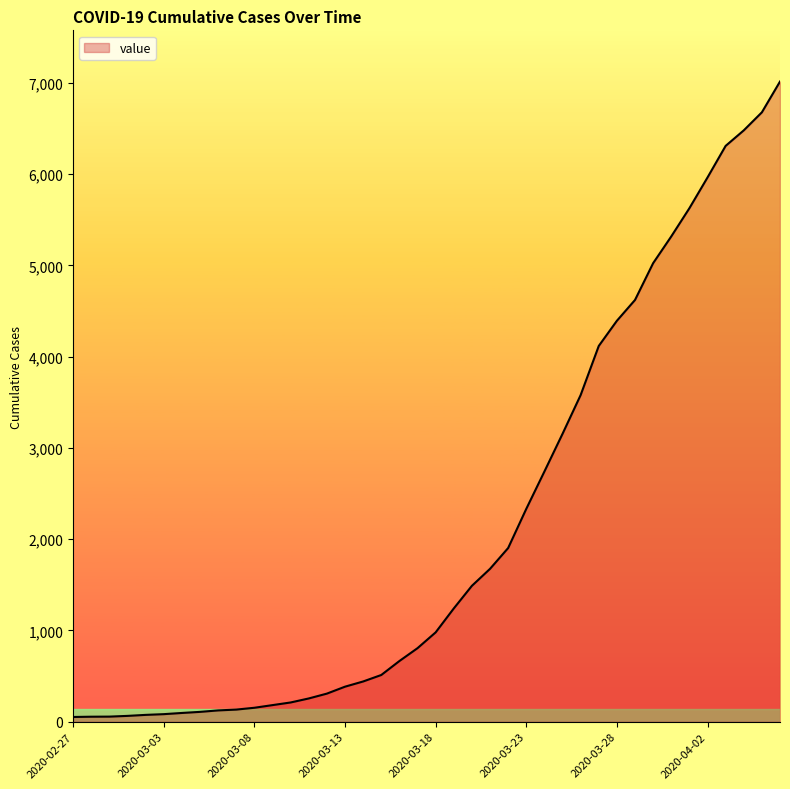

Does the chart have visible grid lines?

No